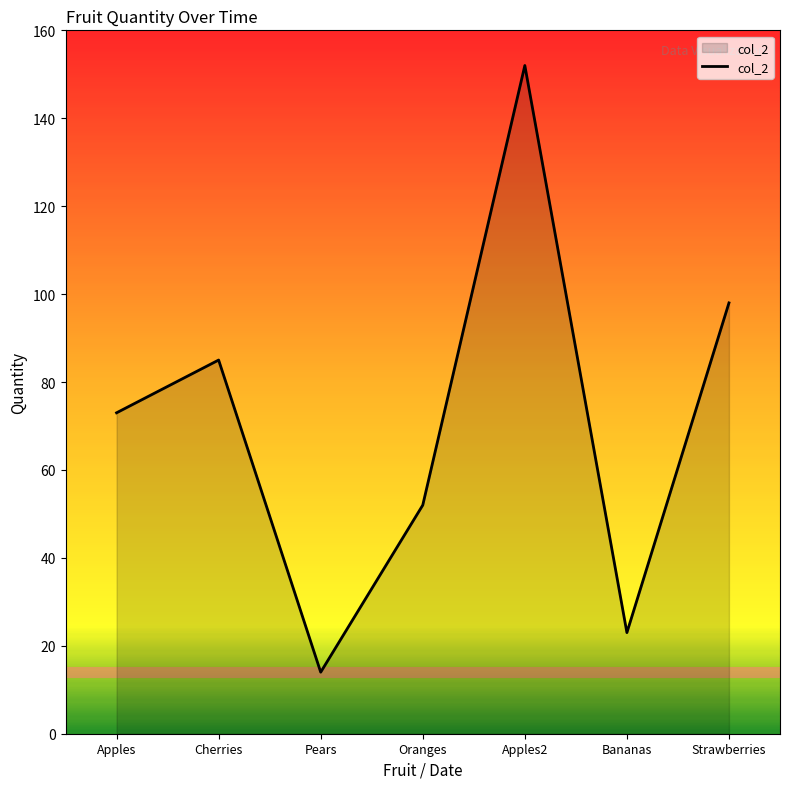

Where is the data nearest to the value 83?

Cherries